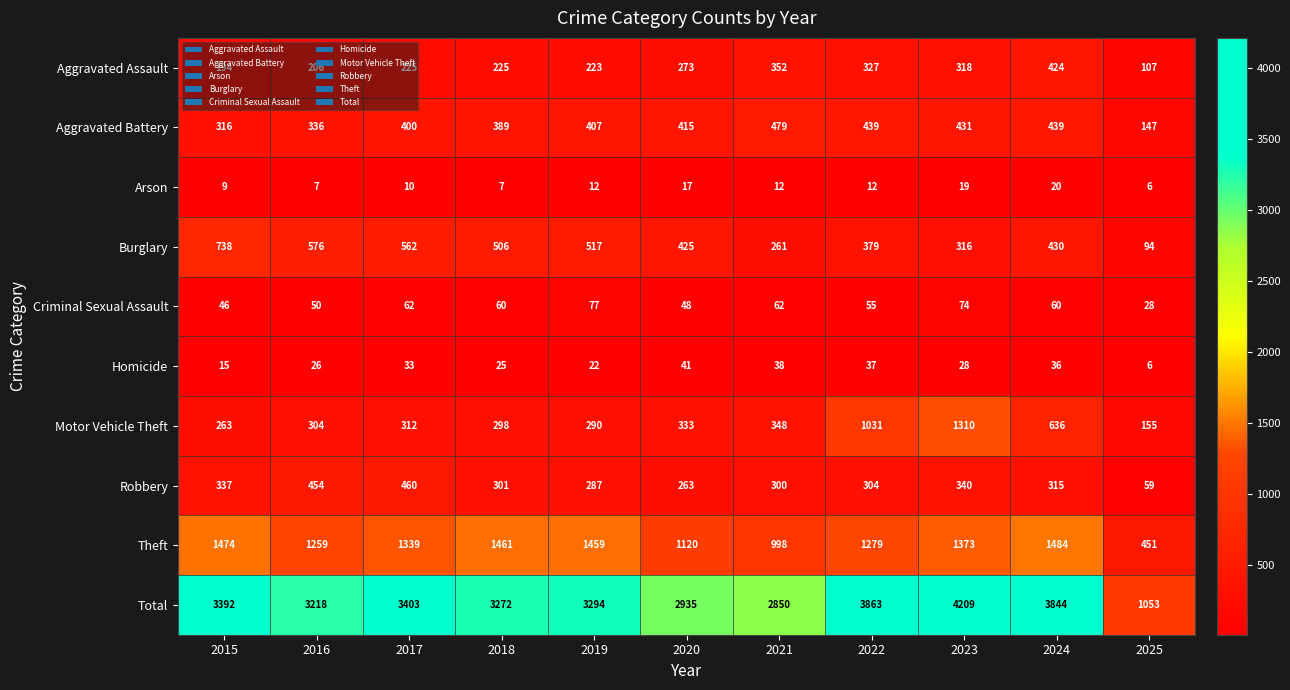

Which series has the largest range (max minus min)?

Total